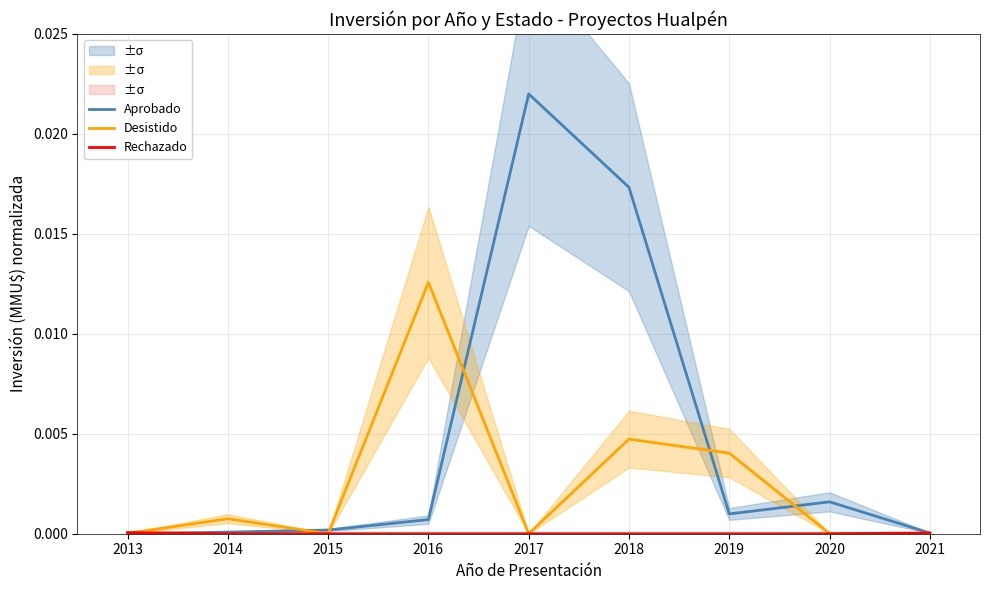

Which series has the largest total across all categories?

Aprobado